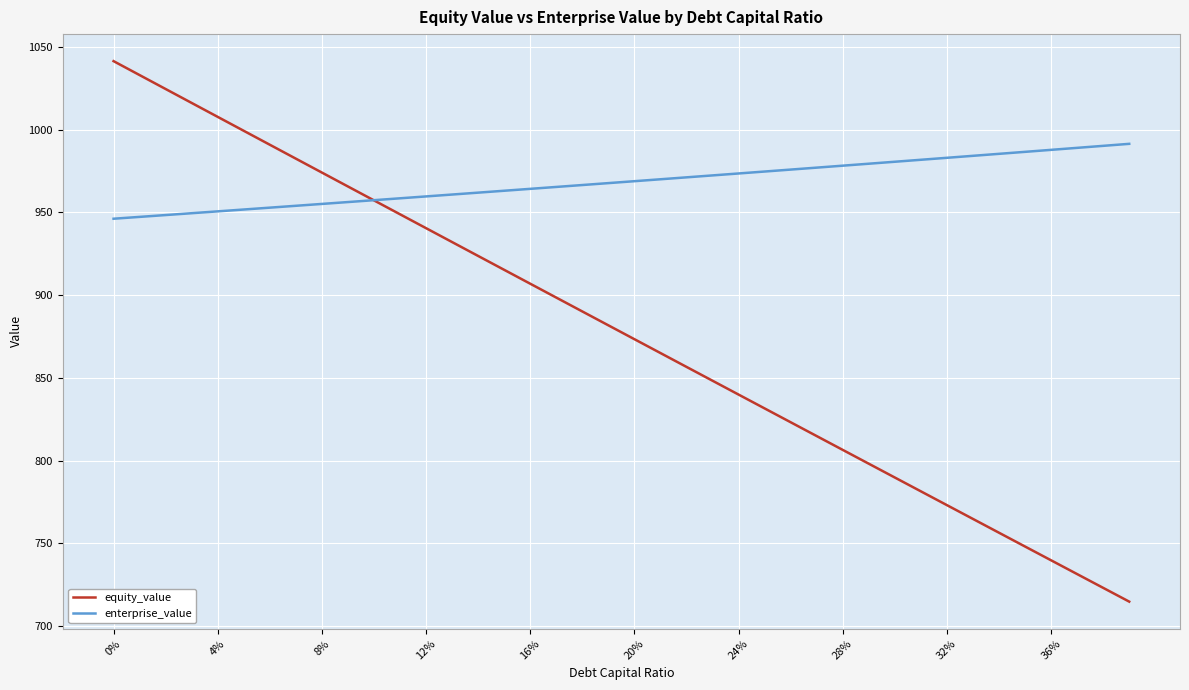

Which series has the largest total across all categories?

enterprise_value